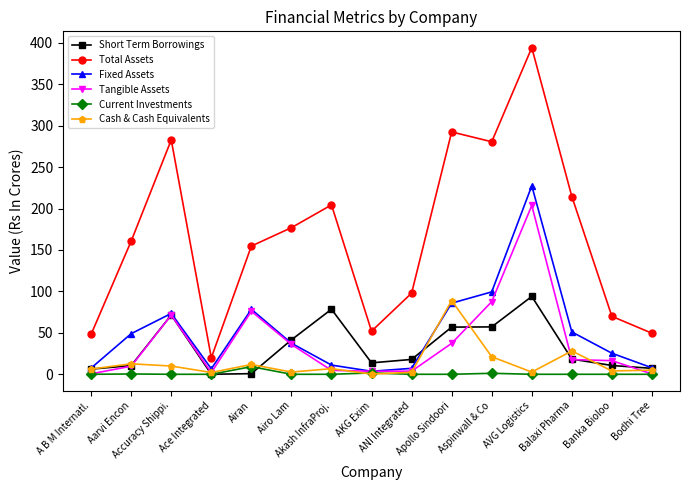

How many data points in Tangible Assets are less than 16?

7